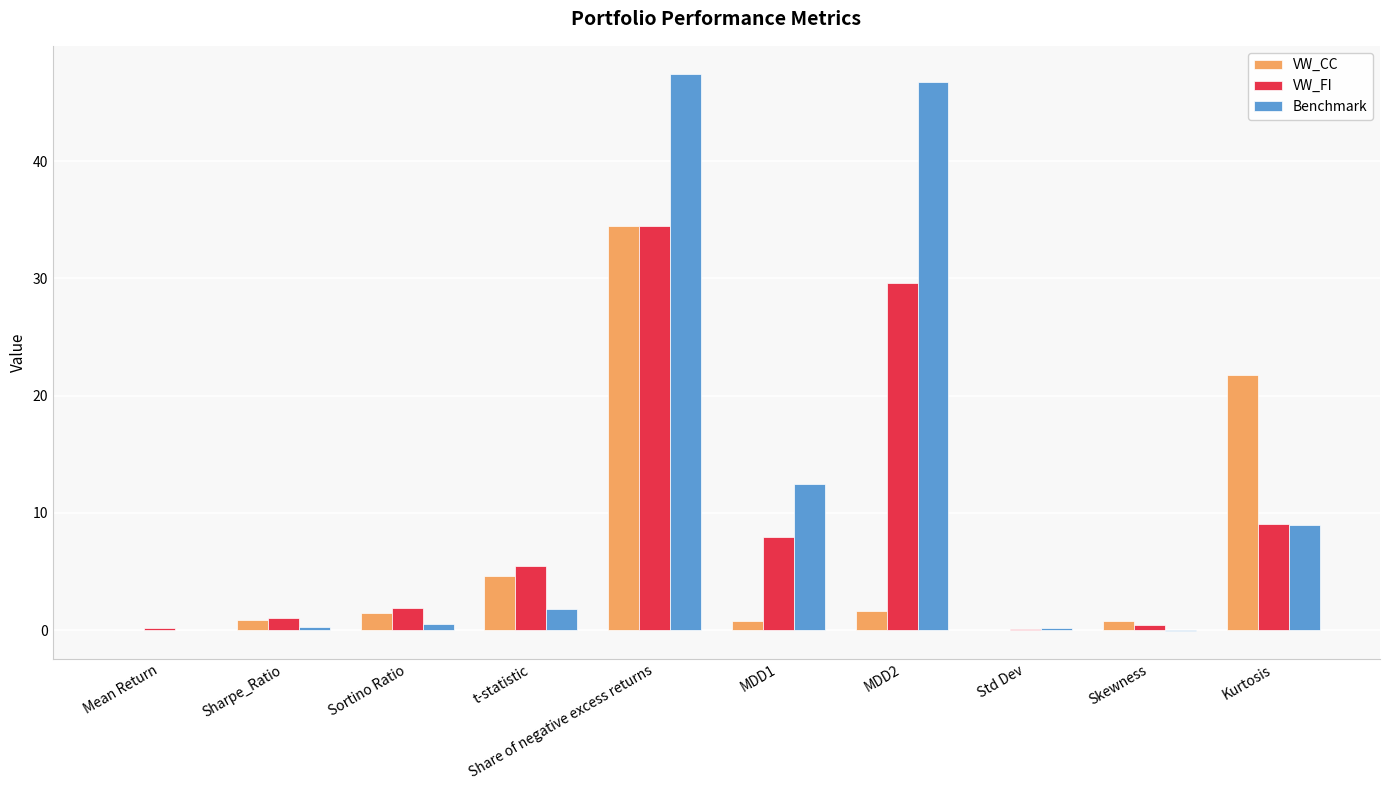

At which label does VW_FI first exceed 5?

t-statistic